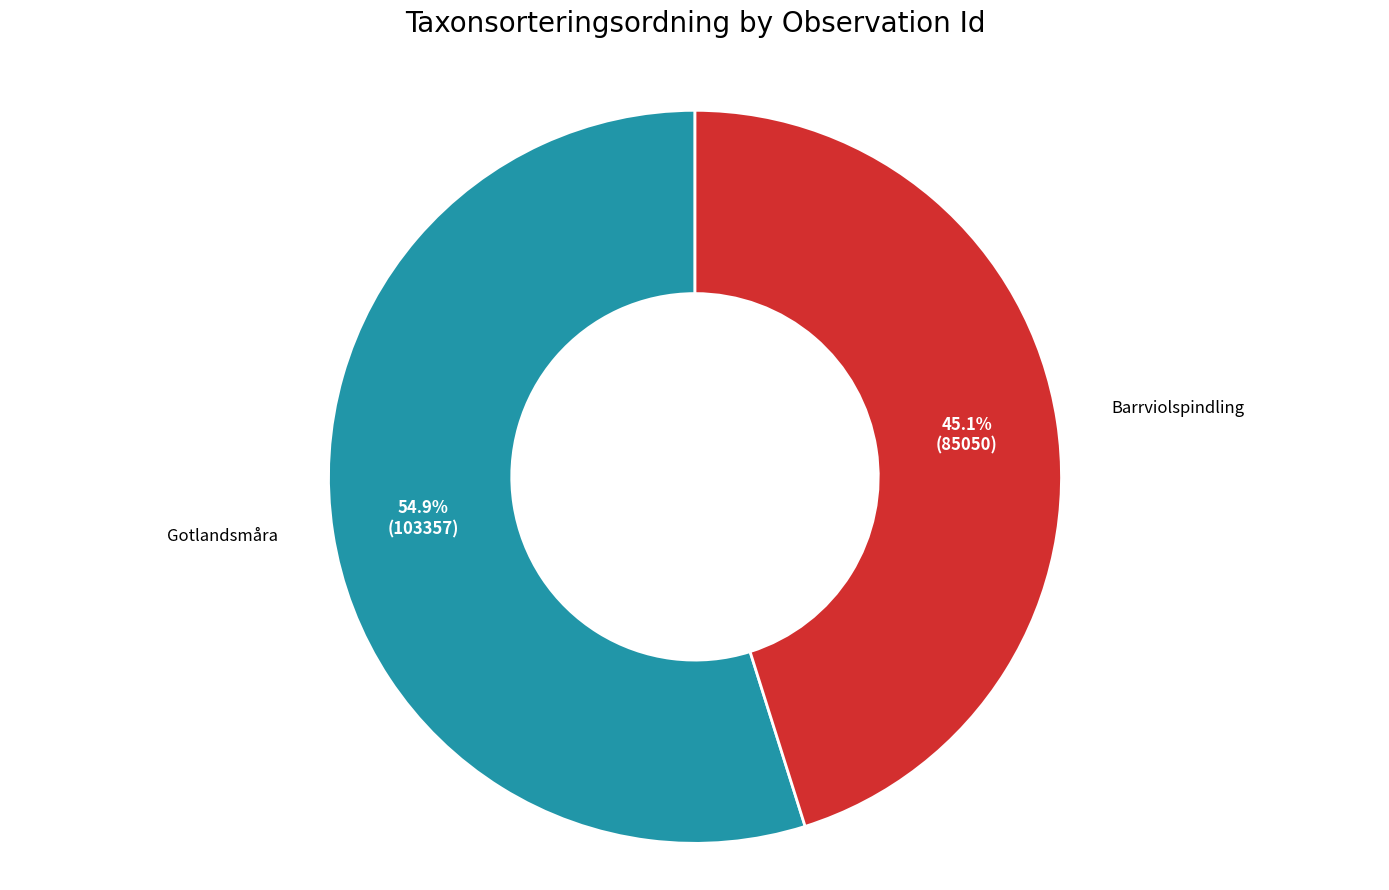

Is Gotlandsmåra the majority of the pie?

Yes